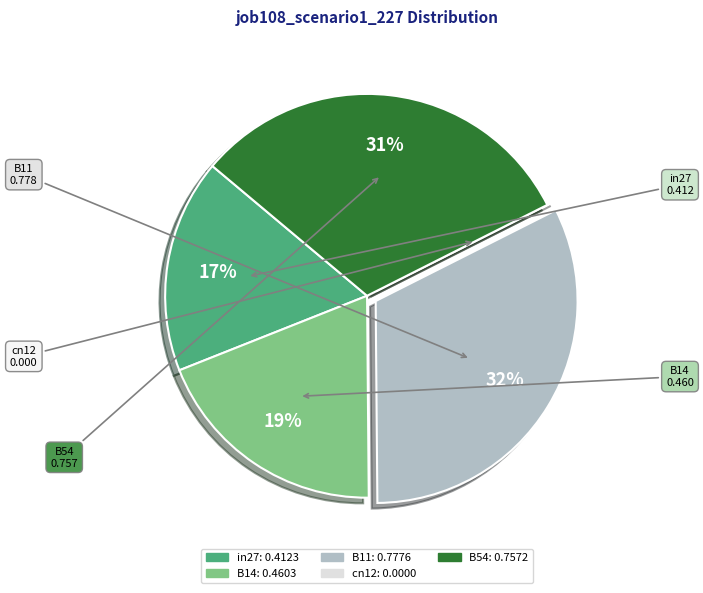

Is B14 the majority of the pie?

No